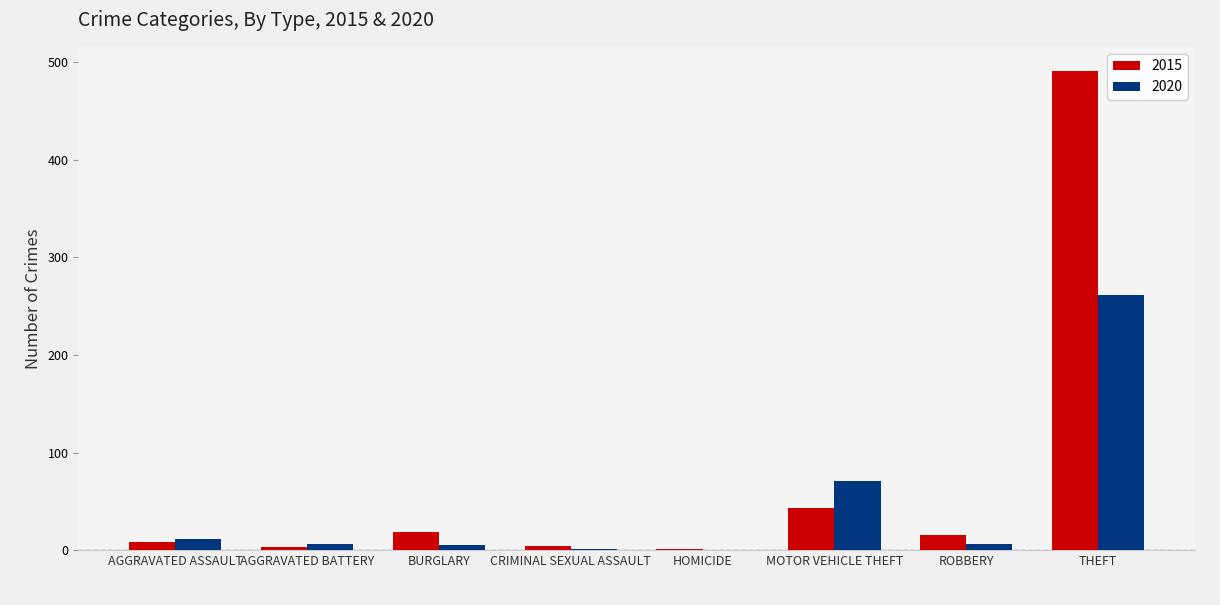

Is the value of 2015 at BURGLARY greater than the value of 2020 at ROBBERY?

Yes